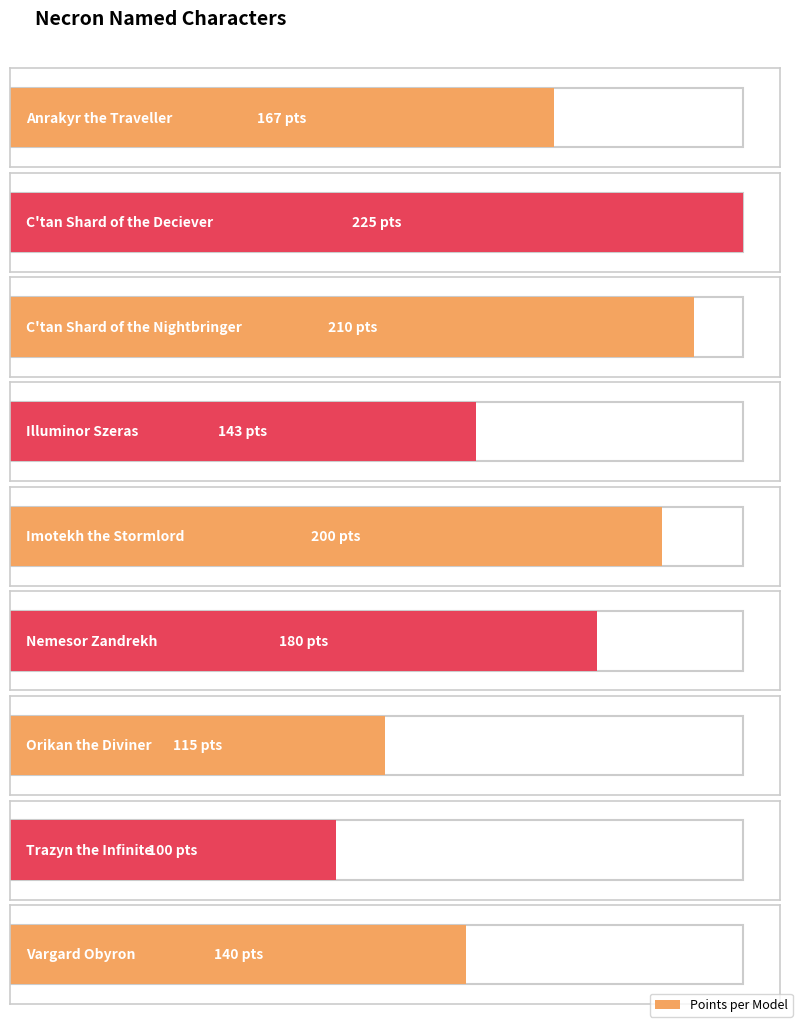

Is it true that the value at Anrakyr the Traveller is 167?

True